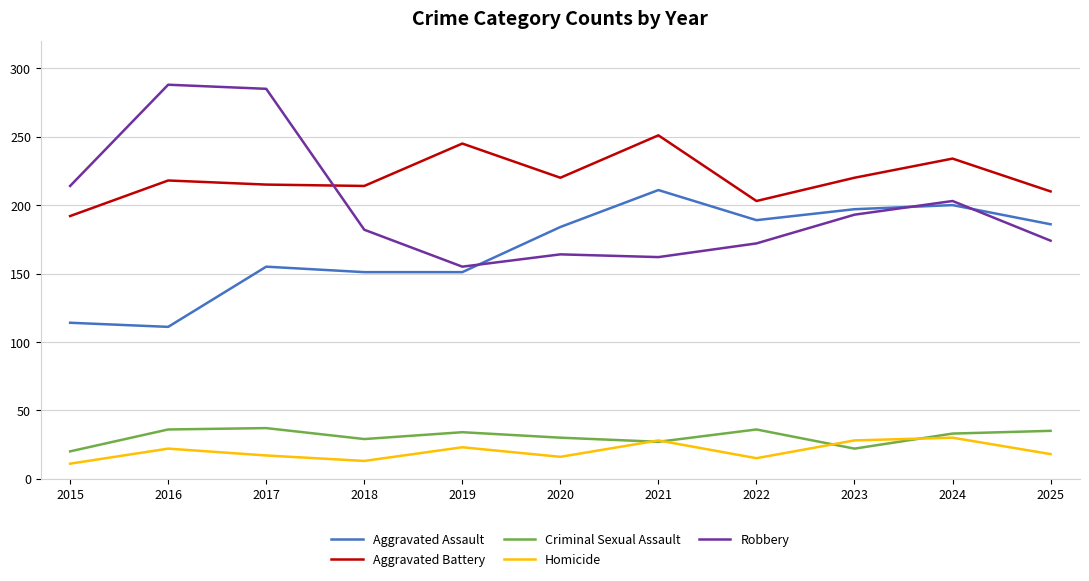

Which series changed the most between 2019 and 2020?

Aggravated Assault